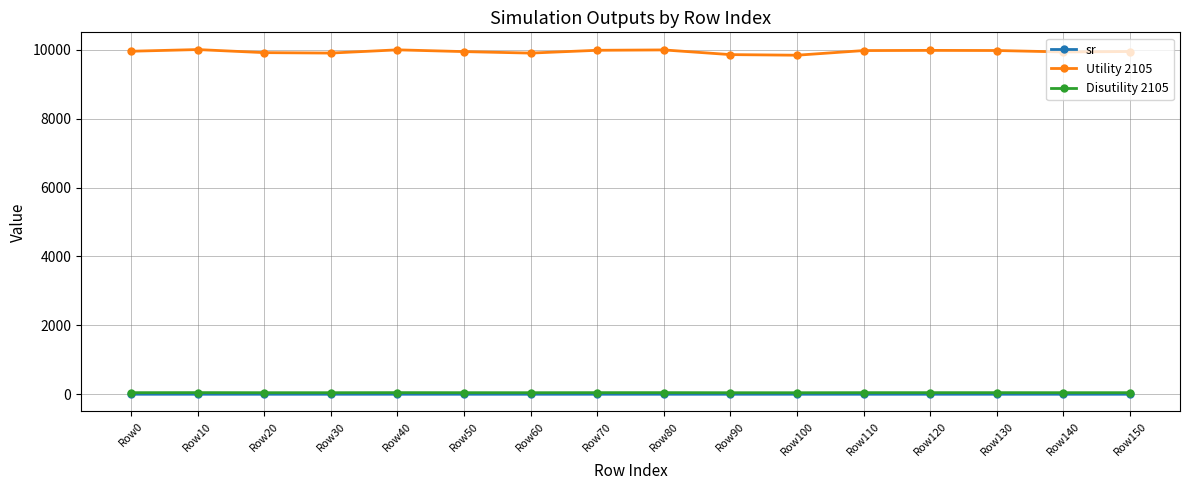

True or false: Utility 2105 and Disutility 2105 cross at least once.

False